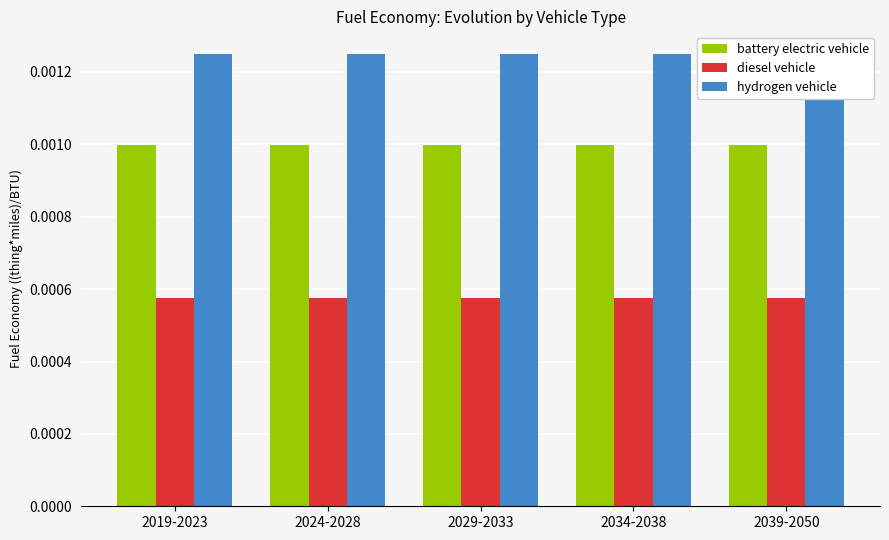

At how many categories does at least one series exceed 0?

5